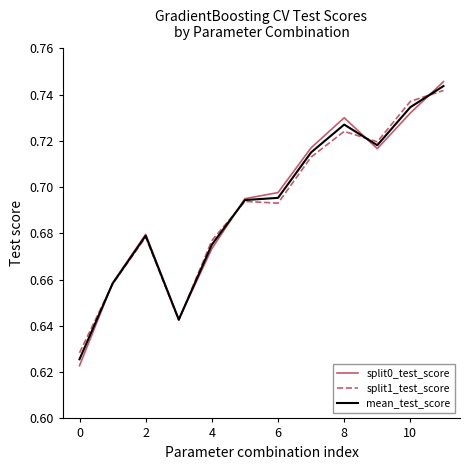

Does the chart display data point markers on the line(s)?

No